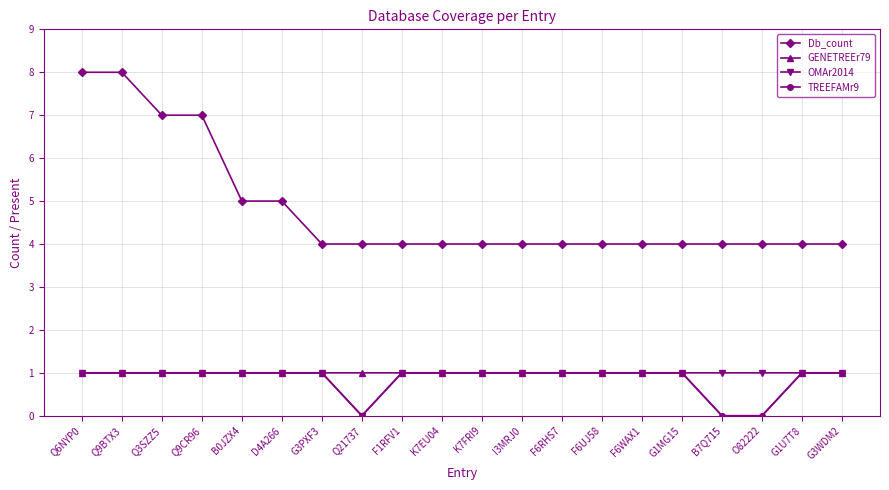

True or false: GENETREEr79 and Db_count intersect in this chart.

False